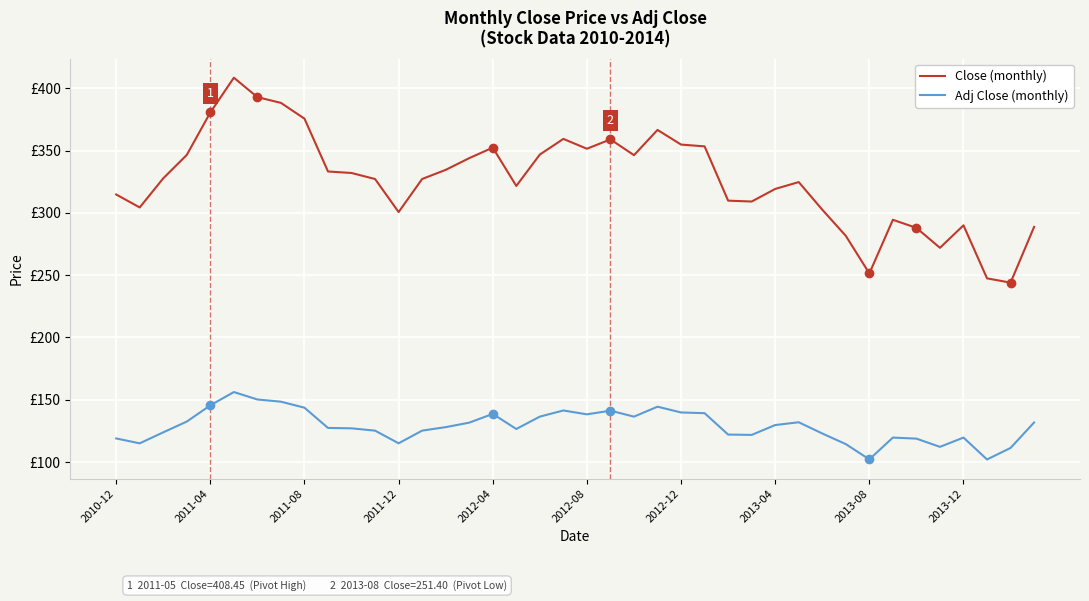

What are all the series names shown in the legend?

Close (monthly), Adj Close (monthly)